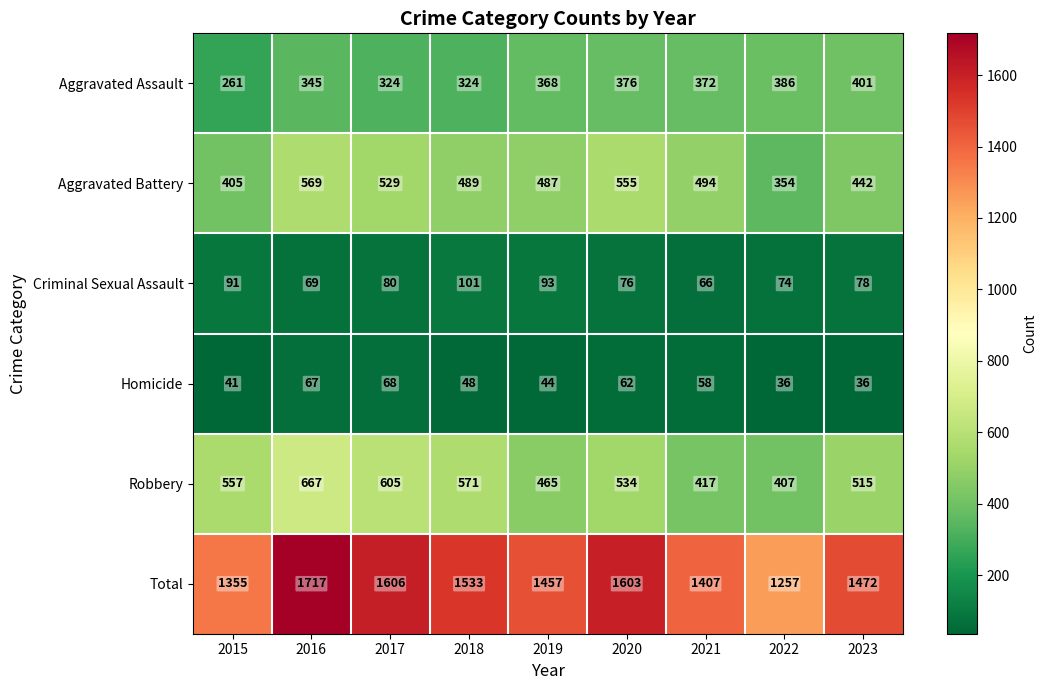

What is the difference between the highest and lowest values at 2023?

1436